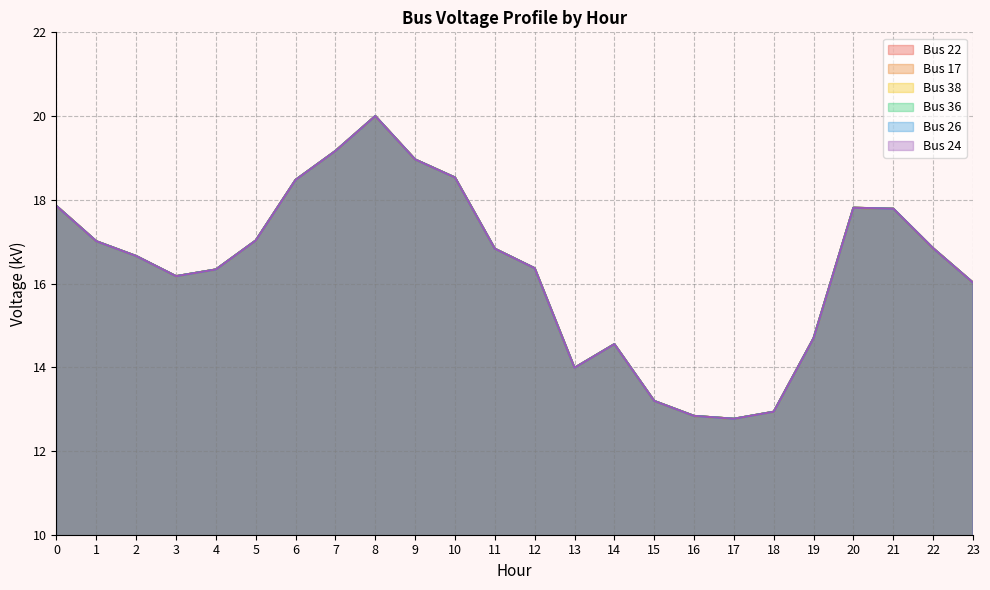

Which category has the lowest value across all series?

17